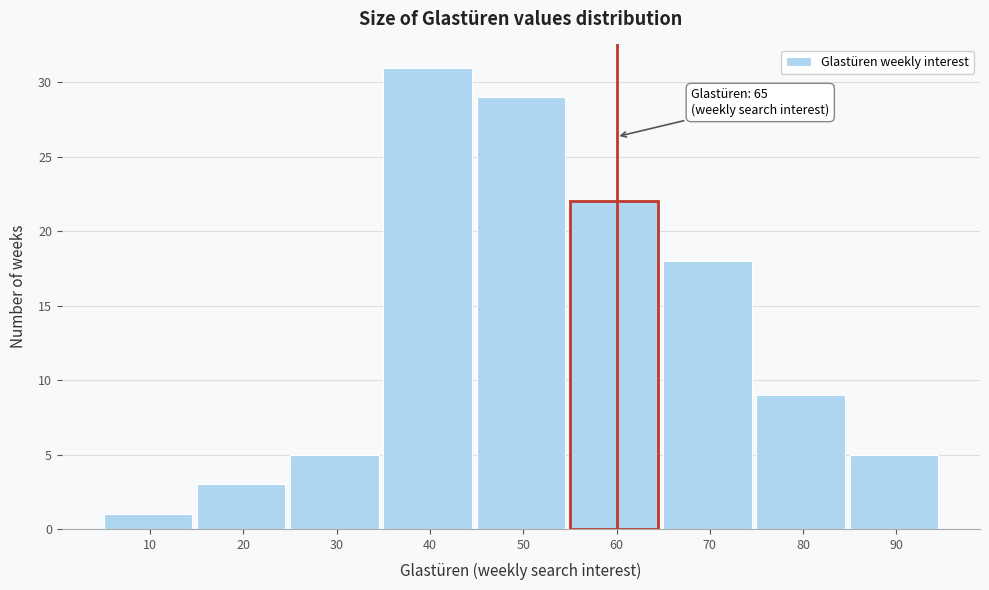

Reading left to right, extract all data points from this chart.

10=1	20=3	30=5	40=31	50=29	60=22	70=18	80=9	90=5